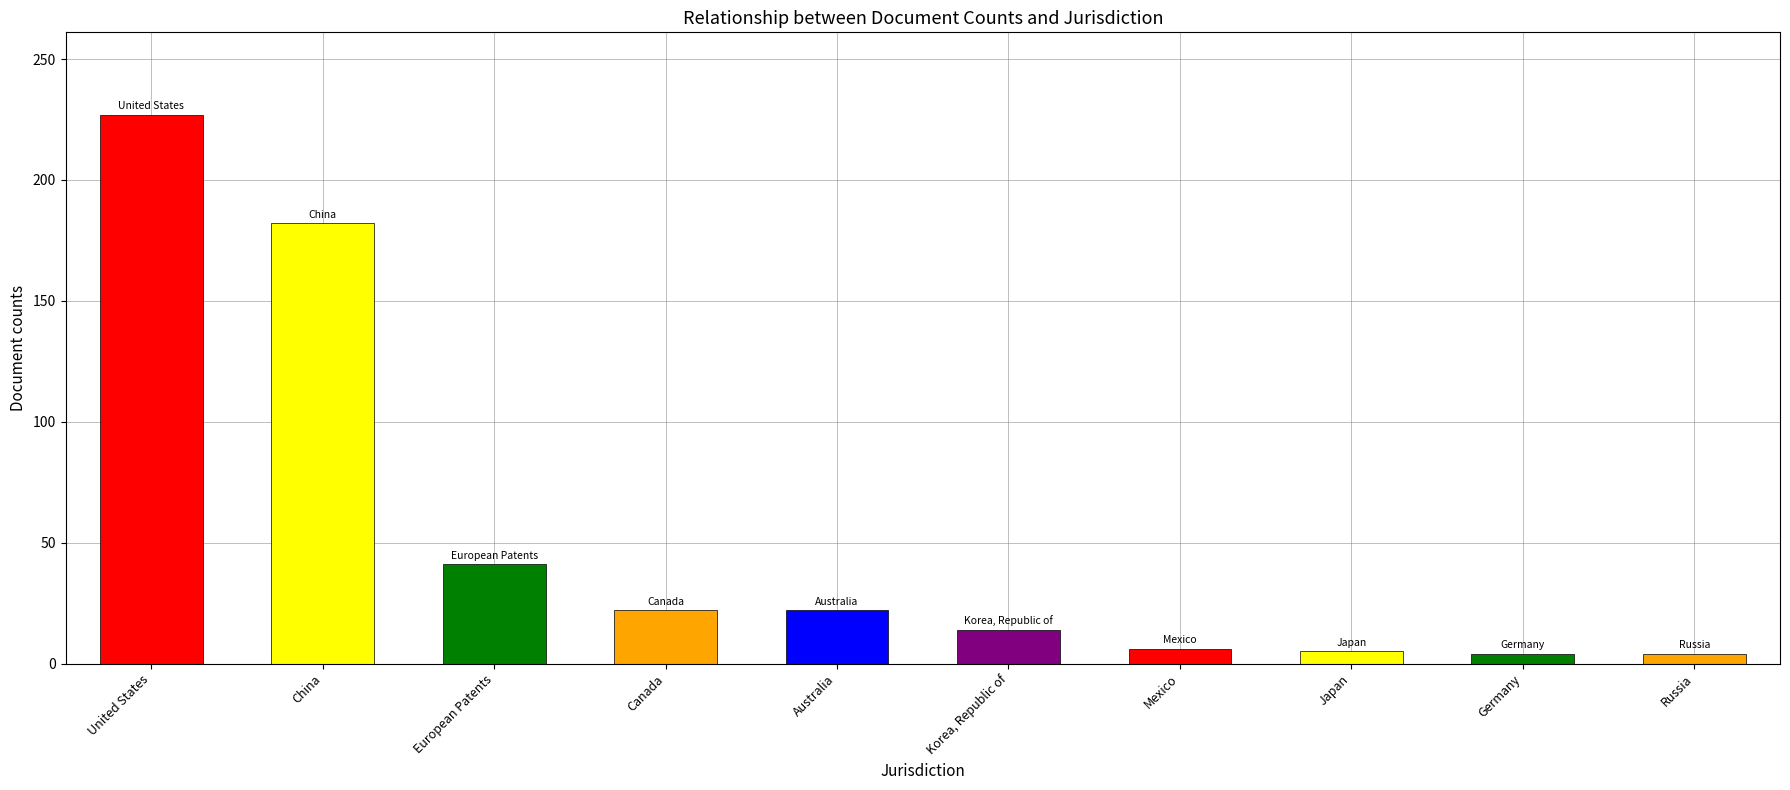

What is the difference between the maximum and minimum values?

223